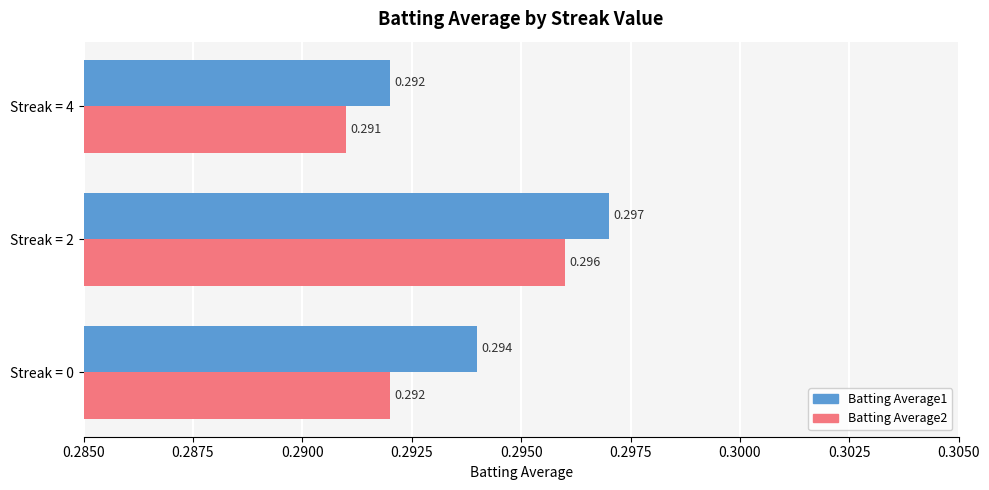

What are all the series names shown in the legend?

Batting Average1, Batting Average2